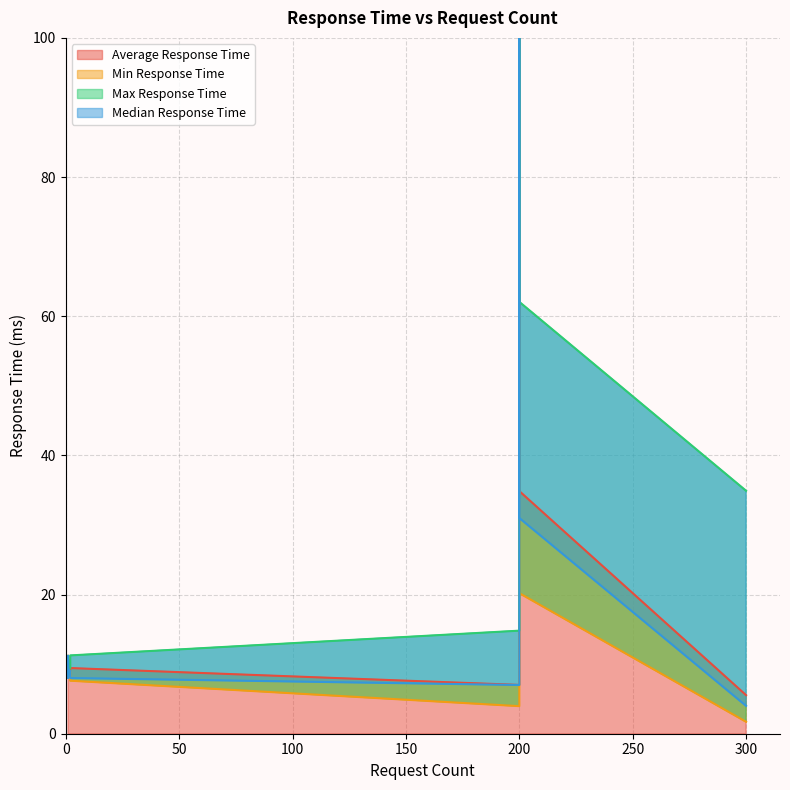

Where is the first local maximum for Max Response Time?

200